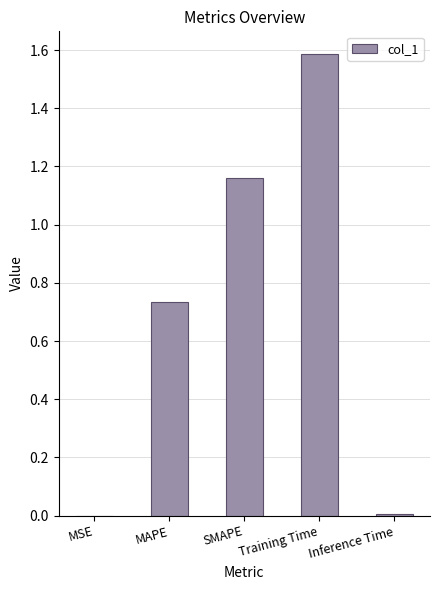

Which category has the highest value across all series?

Training Time